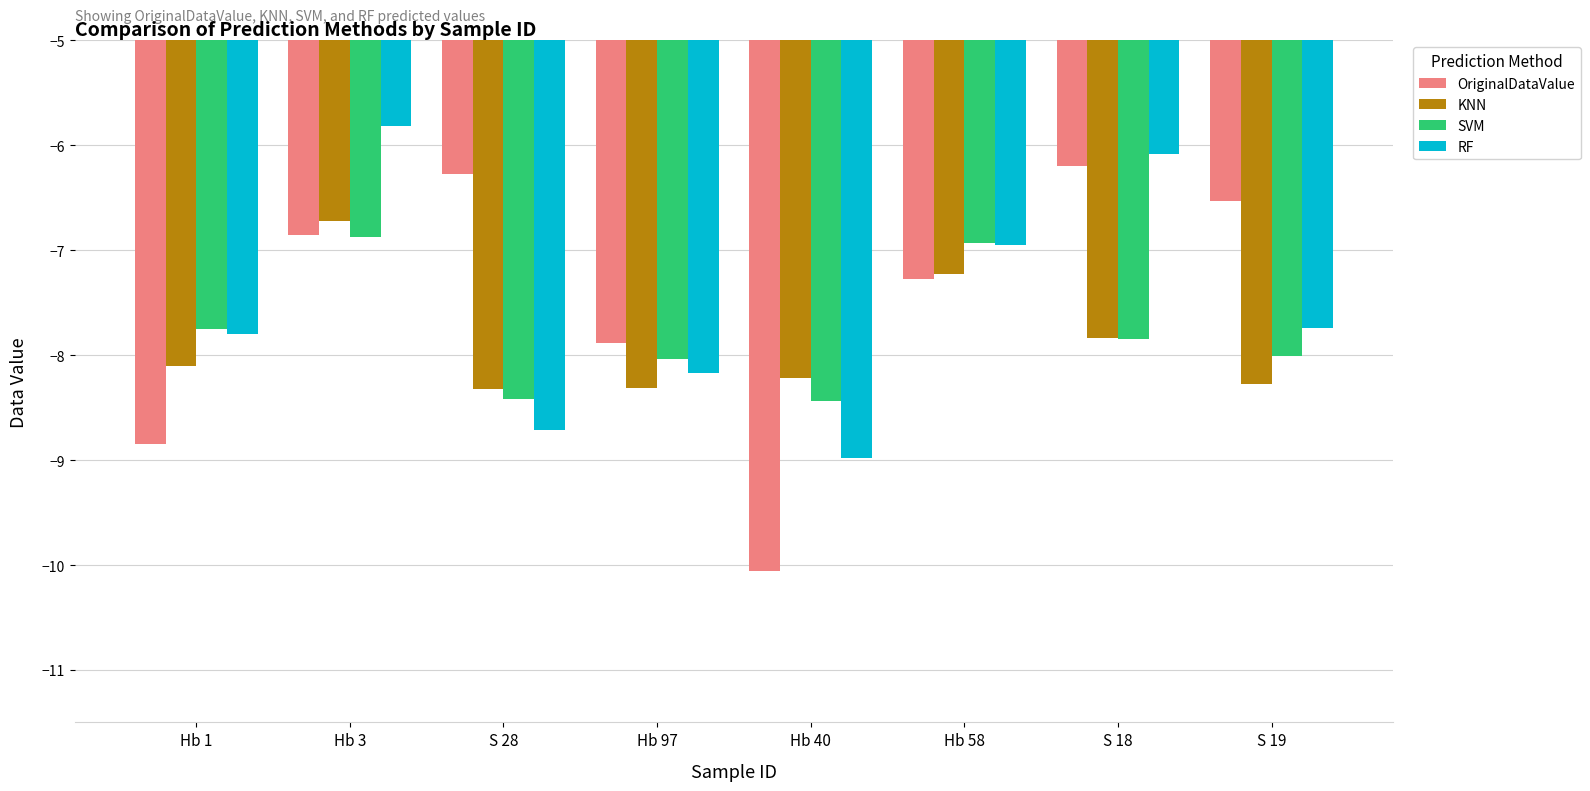

At which label is SVM closest to -7?

Hb 58